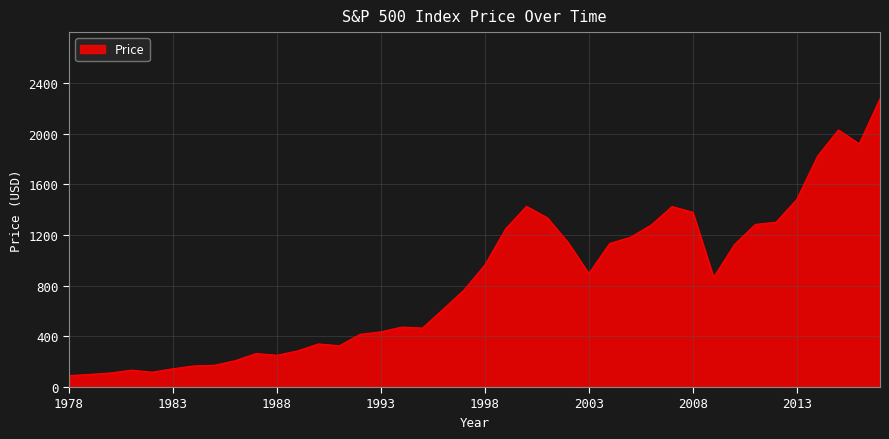

How many categories are shown in the chart?

40